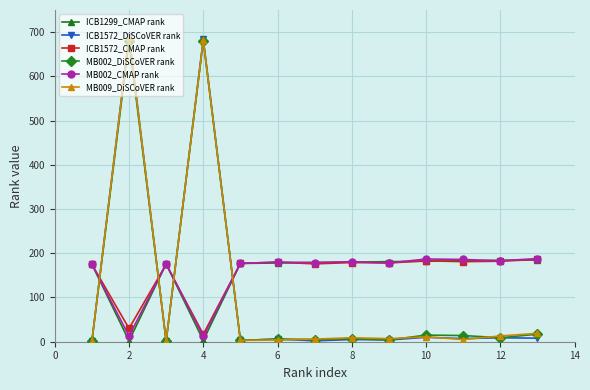

What is the sum of all ICB1299_CMAP rank values?

1985